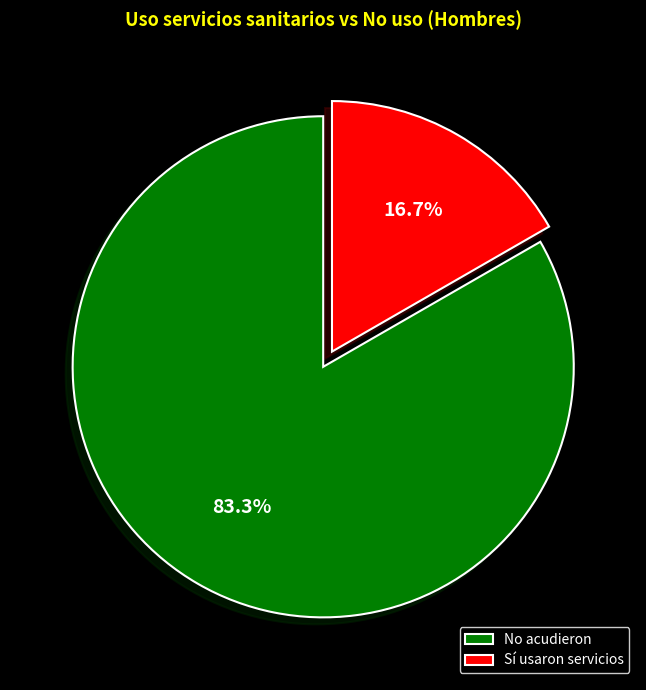

Rank the categories by value from highest to lowest.

No acudieron, Sí usaron servicios